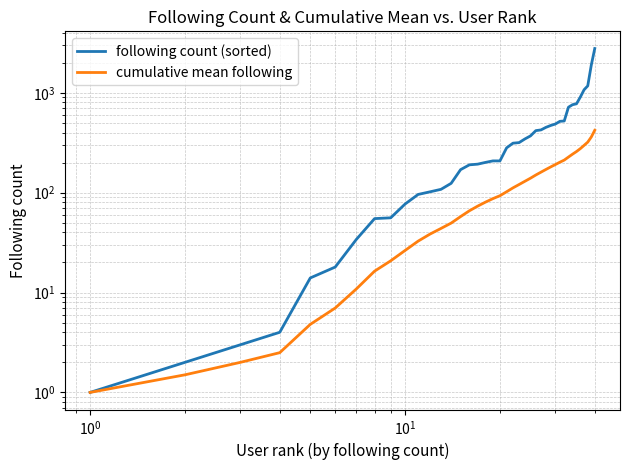

True or false: following count (sorted) and cumulative mean following cross at least once.

False